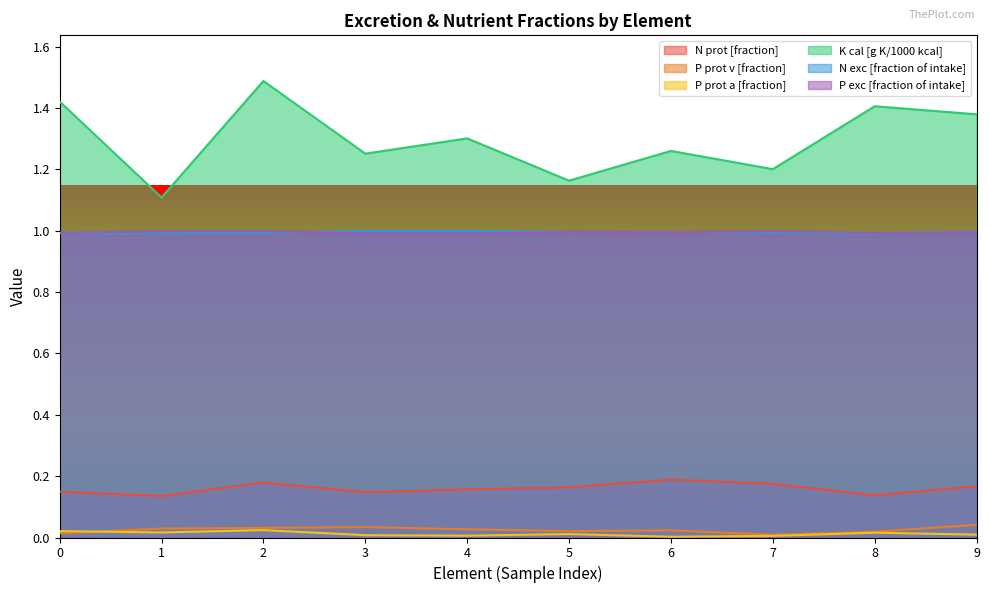

Which series has the largest total across all categories?

K cal [g K/1000 kcal]